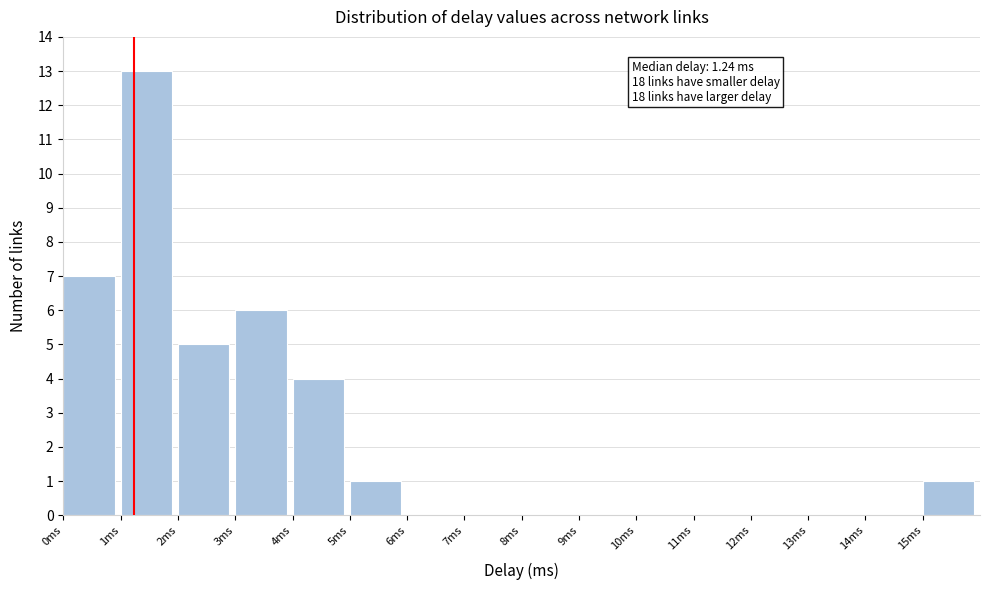

Which range on the x-axis has the tallest bar?

1 to 2